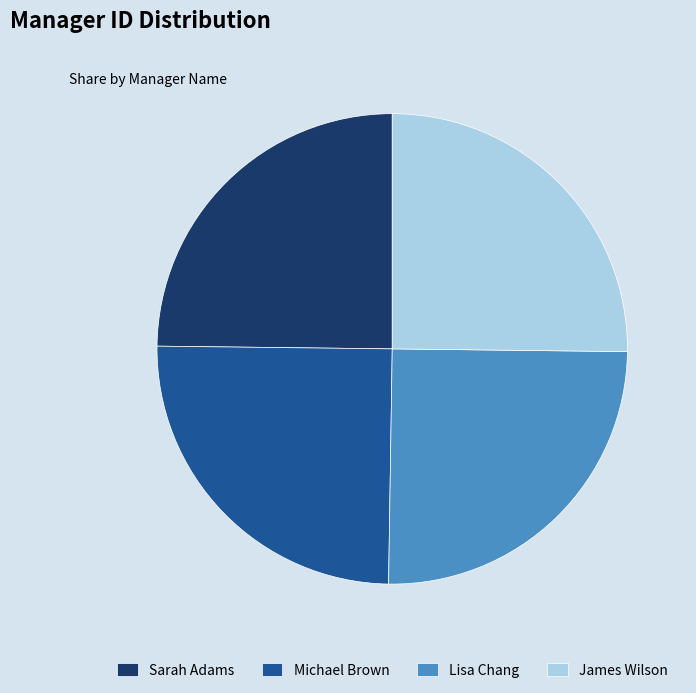

The Michael Brown slice represents 37% of the pie. True or false?

False